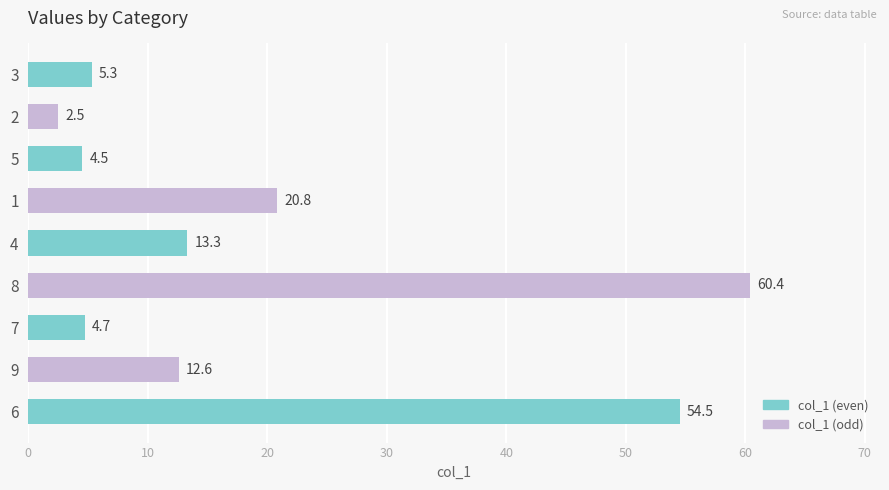

Which has a higher value, 2 or 6?

6